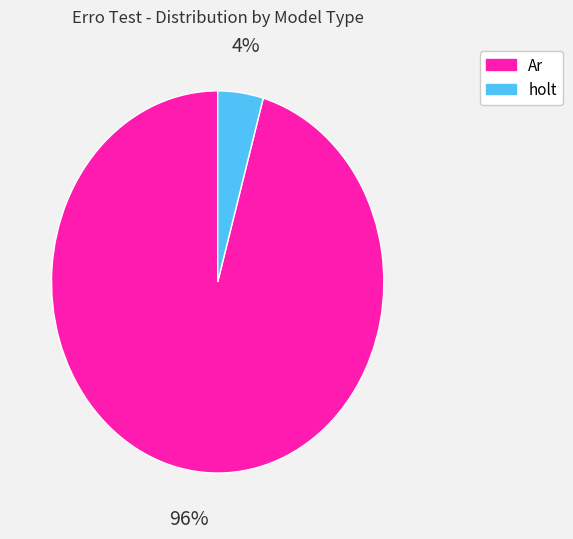

To the nearest percent, what is the average slice percentage?

50%